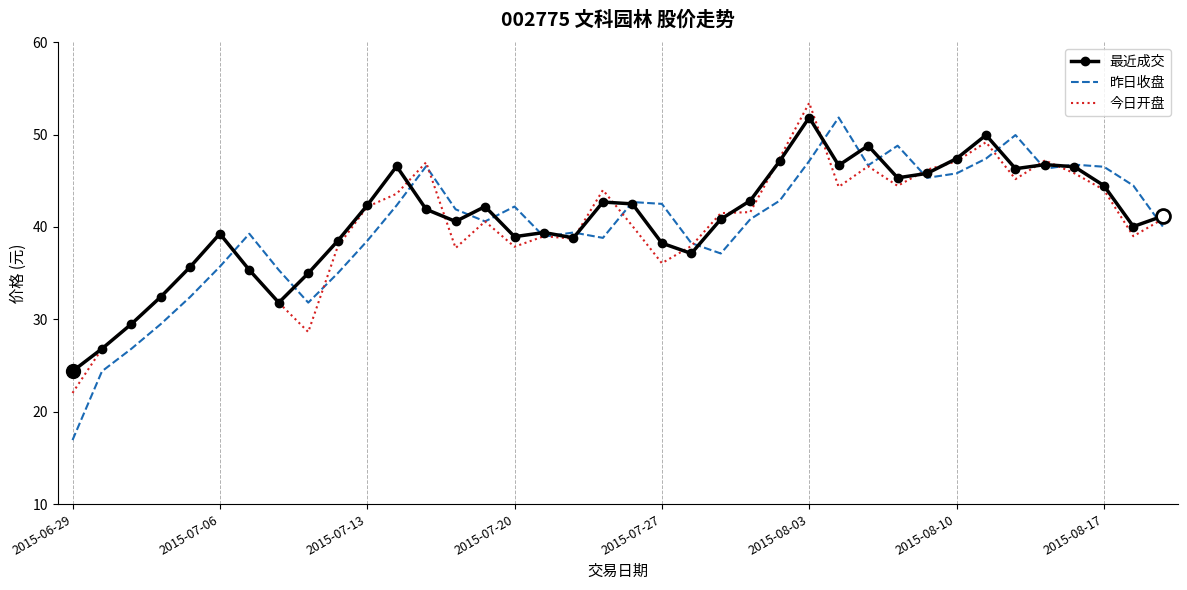

What is the minimum value for 昨日收盘?

16.9